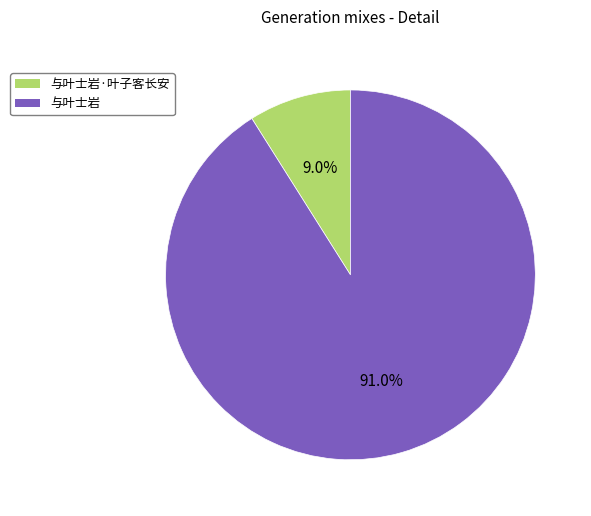

To the nearest percent, what is the average slice percentage?

50%